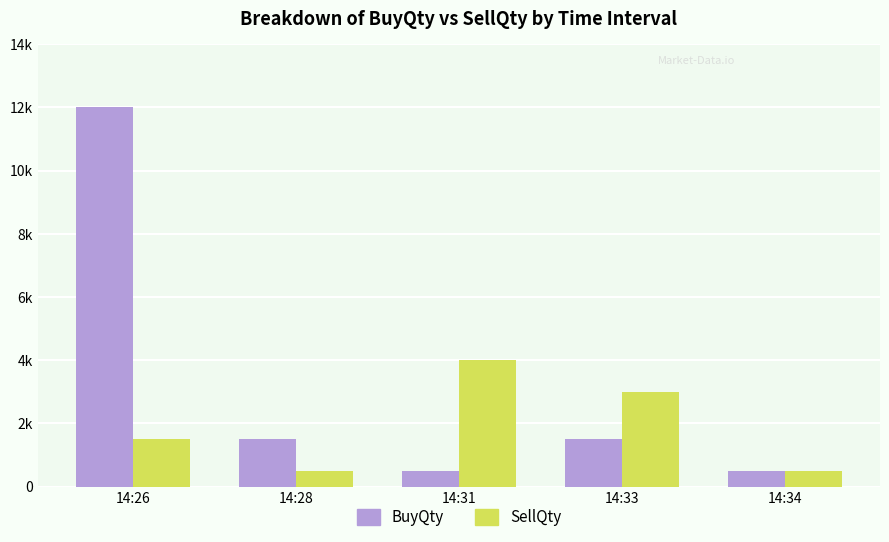

Reading left to right, transcribe all the data shown in this chart.

BuyQty: 12000	1500	500	1500	500
SellQty: 1500	500	4000	3000	500